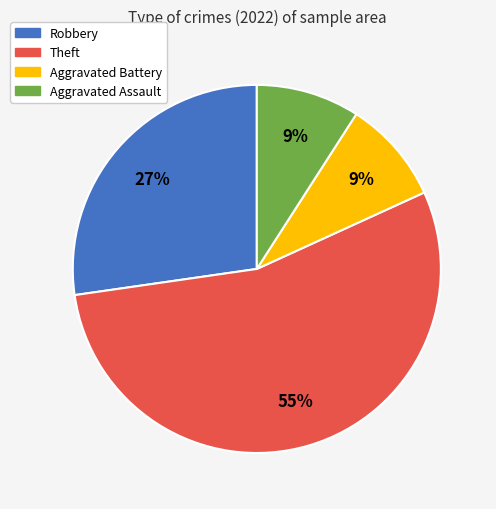

Does Theft represent more than half of the total?

Yes